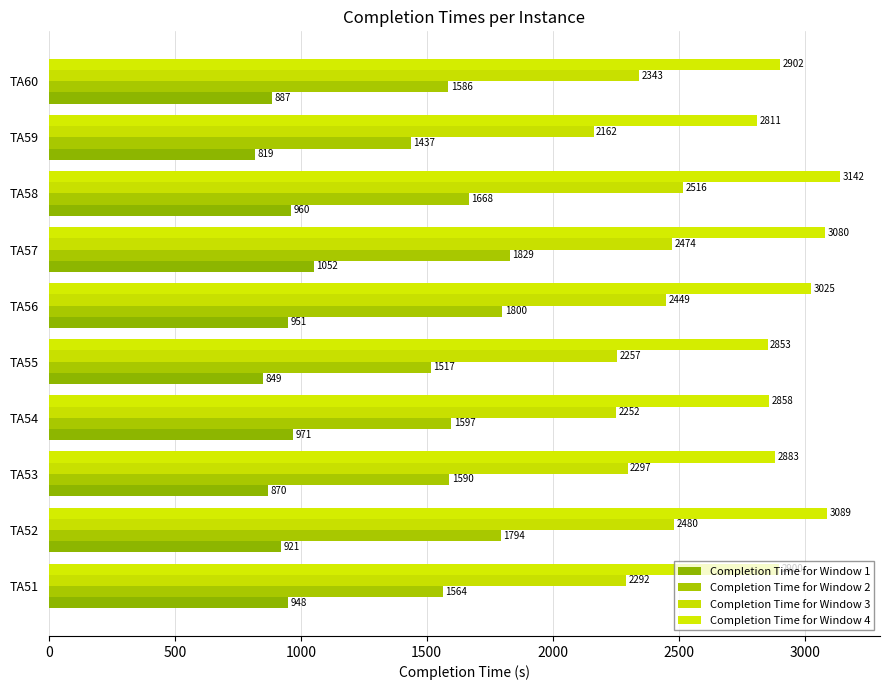

Reading left to right, transcribe all the data shown in this chart.

Completion Time for Window 1: 948	921	870	971	849	951	1052	960	819	887
Completion Time for Window 2: 1564	1794	1590	1597	1517	1800	1829	1668	1437	1586
Completion Time for Window 3: 2292	2480	2297	2252	2257	2449	2474	2516	2162	2343
Completion Time for Window 4: 2900	3089	2883	2858	2853	3025	3080	3142	2811	2902